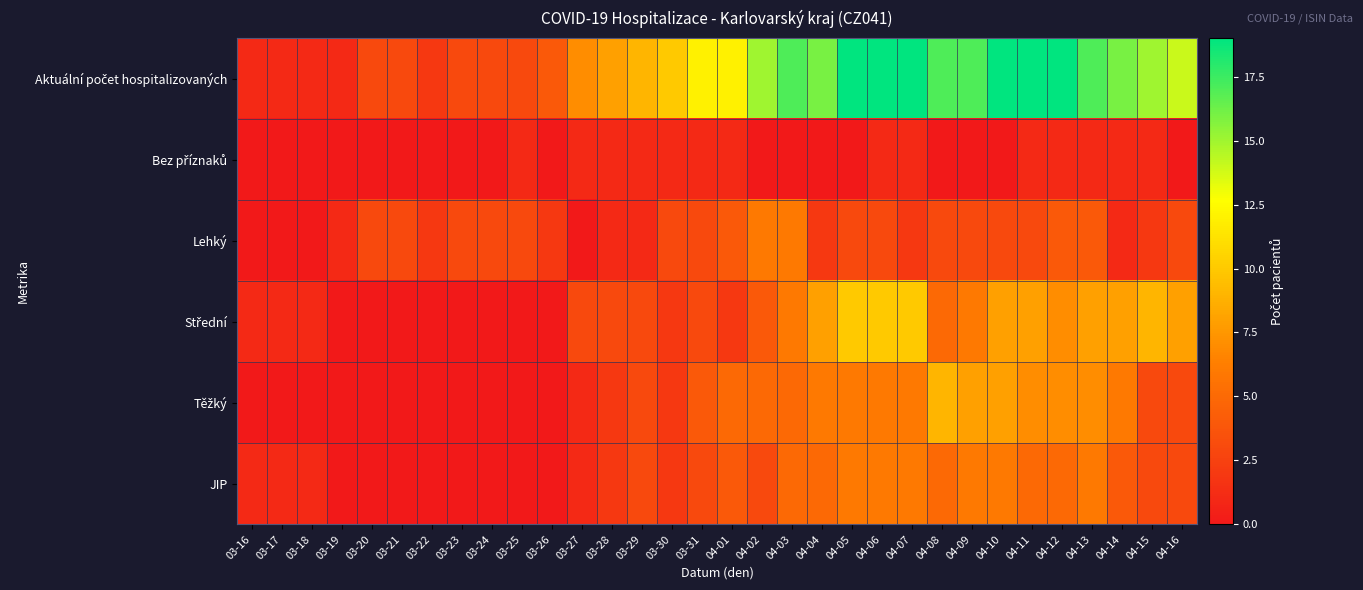

What is the total value across all series at 04-14?

36